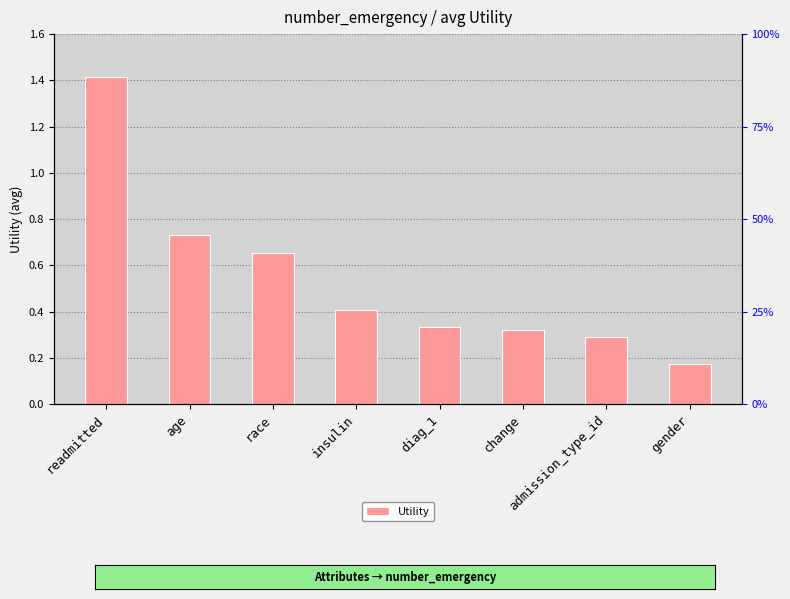

Reading left to right, what are all the values shown in this chart?

readmitted=1.4	age=0.7	race=0.7	insulin=0.4	diag_1=0.3	change=0.3	admission_type_id=0.3	gender=0.2